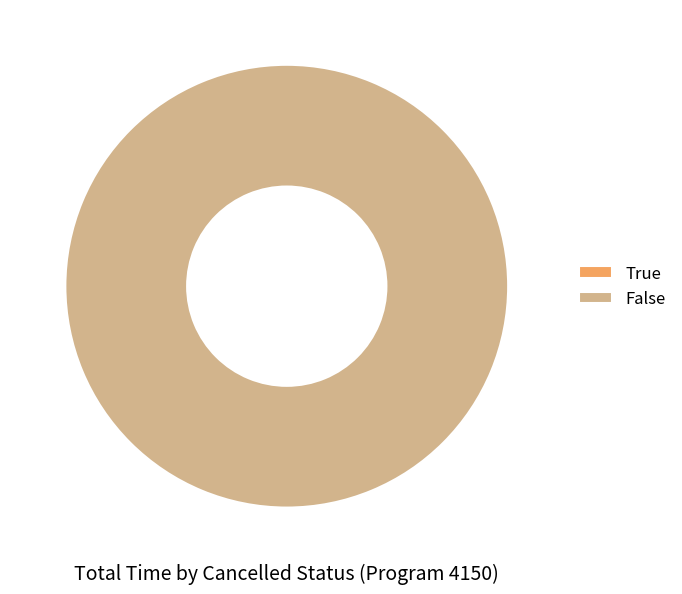

What is the change in value from True to False?

+11541